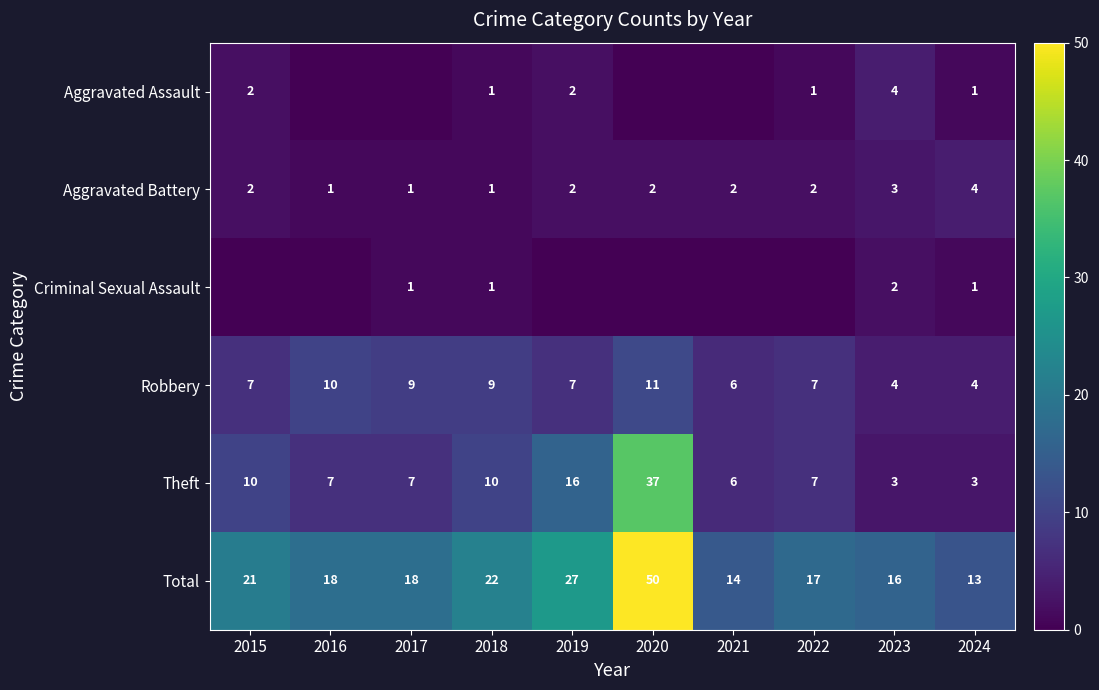

At which category is the sum across all series the highest?

2020